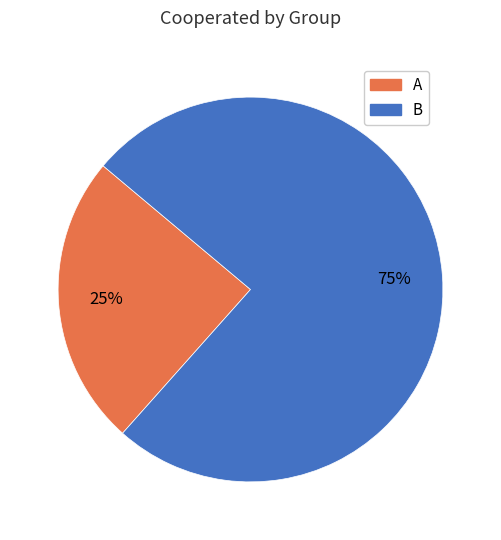

To the nearest percent, what portion does B represent?

75%